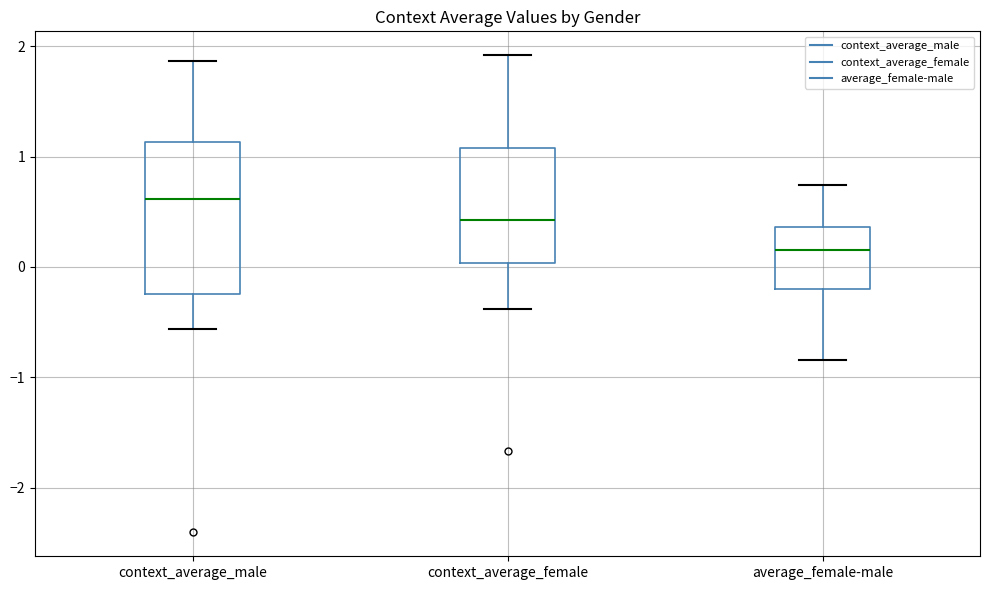

Reading left to right, transcribe this box plot: for each box, give where its median line is, the range the box spans, and where its two whiskers end, as read against the y-axis. The values are not printed on the chart, so give them approximately, as read against the axis.

context_average_male: median 0.6, box -0.2 to 1.1, whiskers -0.6 to 1.9
context_average_female: median 0.4, box 0.0 to 1.1, whiskers -0.4 to 1.9
average_female-male: median 0.2, box -0.2 to 0.4, whiskers -0.8 to 0.7